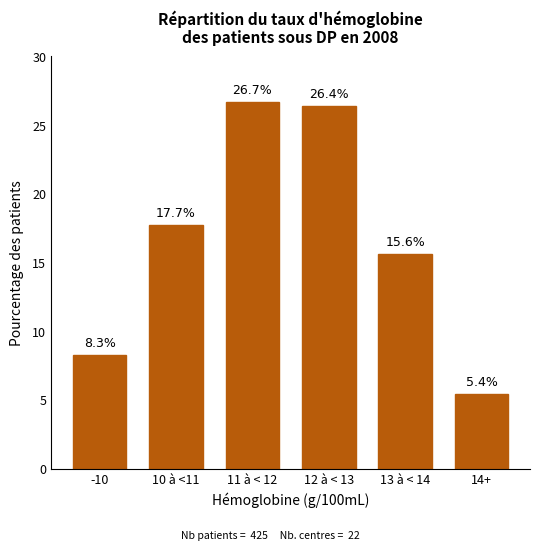

Reading left to right, list all the values displayed in this chart.

-10=8.3	10 à <11=17.7	11 à < 12=26.7	12 à < 13=26.4	13 à < 14=15.6	14+=5.4